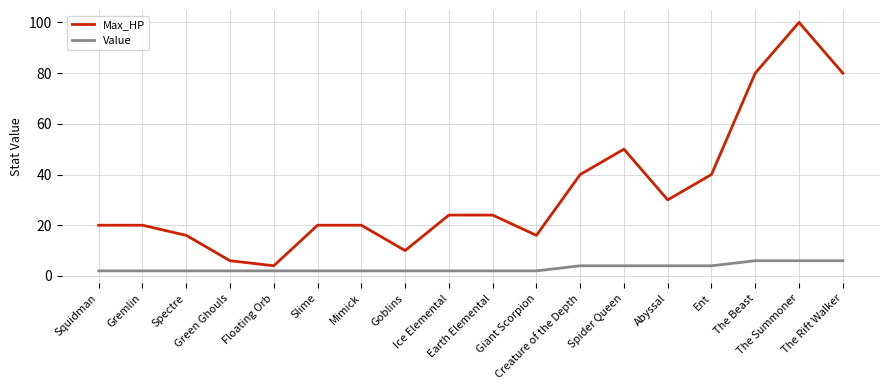

Reading left to right, list all the values displayed in this chart.

Max_HP: Squidman=20	Gremlin=20	Spectre=16	Green Ghouls=6	Floating Orb=4	Slime=20	Mimick=20	Goblins=10	Ice Elemental=24	Earth Elemental=24	Giant Scorpion=16	Creature of the Depth=40	Spider Queen=50	Abyssal=30	Ent=40	The Beast=80	The Summoner=100	The Rift Walker=80
Value: Squidman=2	Gremlin=2	Spectre=2	Green Ghouls=2	Floating Orb=2	Slime=2	Mimick=2	Goblins=2	Ice Elemental=2	Earth Elemental=2	Giant Scorpion=2	Creature of the Depth=4	Spider Queen=4	Abyssal=4	Ent=4	The Beast=6	The Summoner=6	The Rift Walker=6